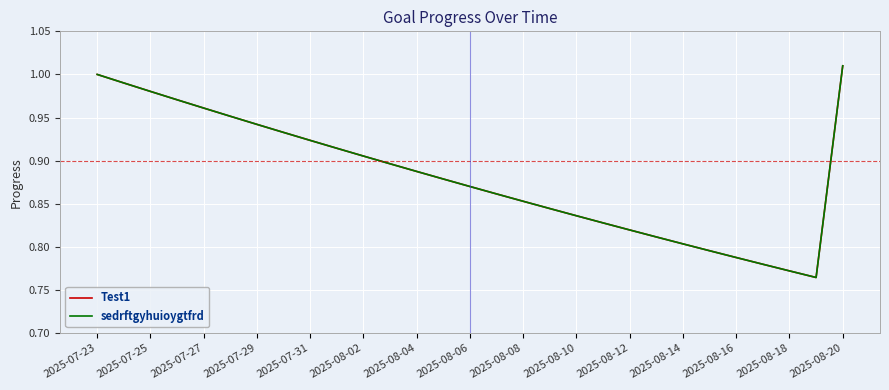

Does the chart have visible grid lines?

Yes